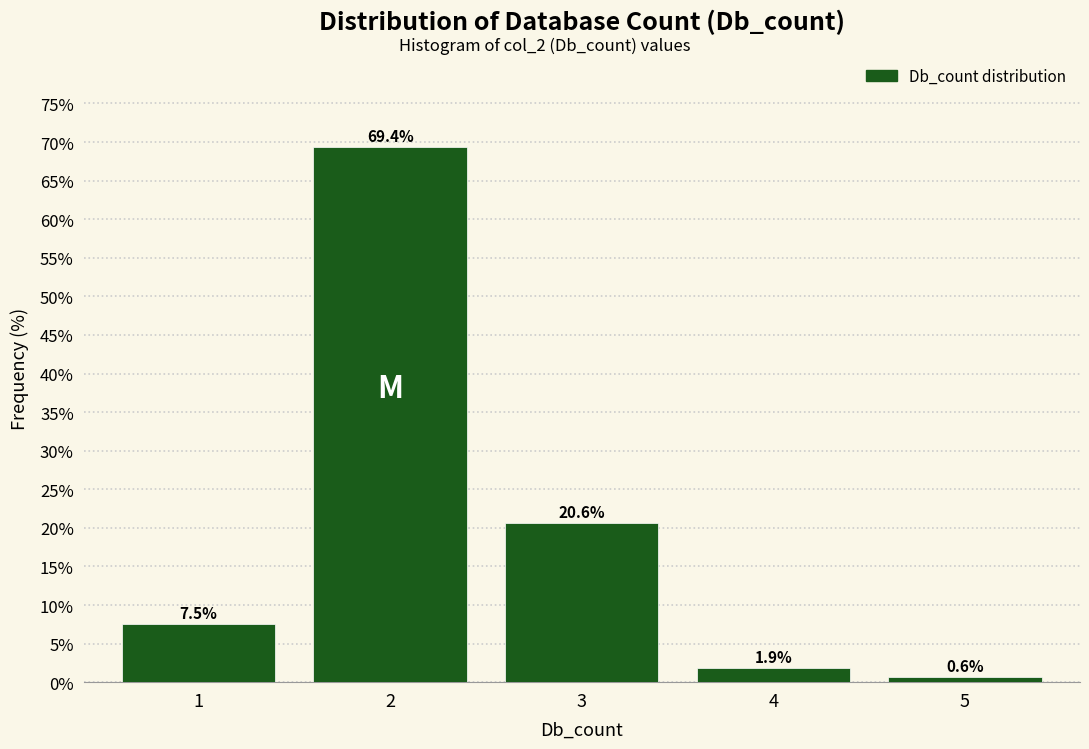

Reading left to right, what are all the values shown in this chart?

7.5	69.4	20.6	1.9	0.6